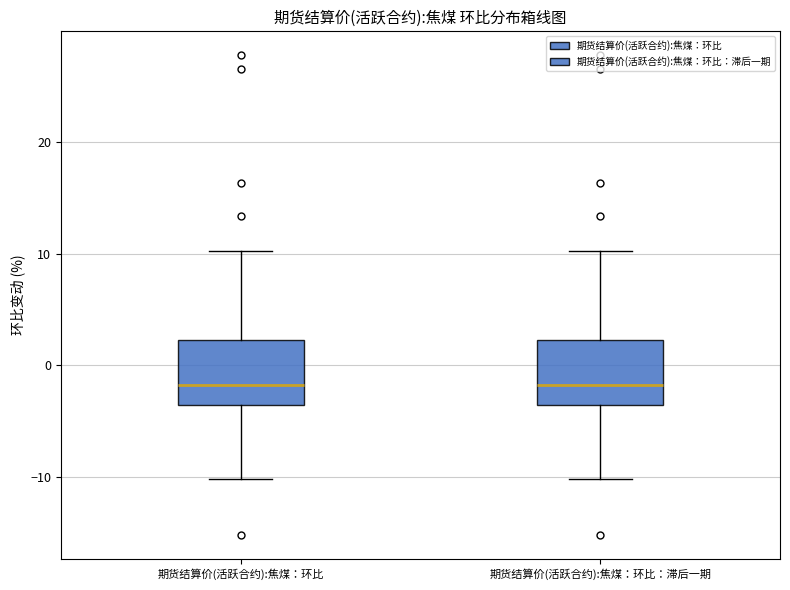

Reading left to right, transcribe this box plot: for each box, give where its median line is, the range the box spans, and where its two whiskers end, as read against the y-axis. The values are not printed on the chart, so give them approximately, as read against the axis.

期货结算价(活跃合约):焦煤：环比: median -2, box -4 to 2, whiskers -10 to 10
期货结算价(活跃合约):焦煤：环比：滞后一期: median -2, box -4 to 2, whiskers -10 to 10